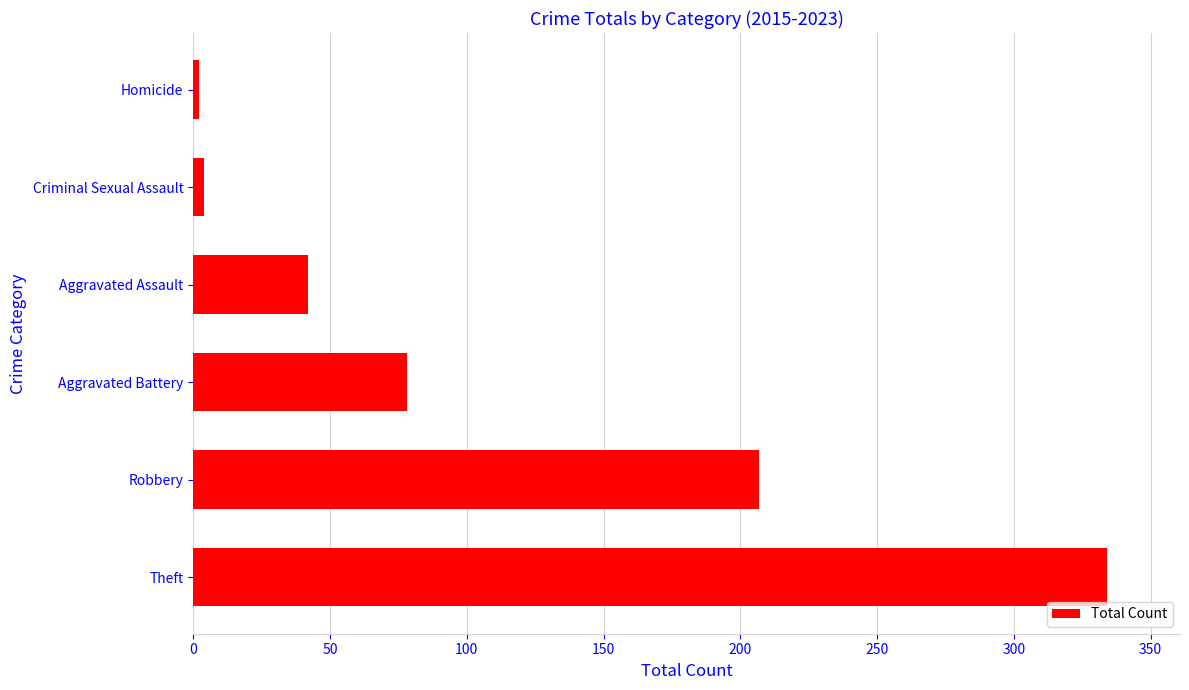

How many data points are less than 78?

3